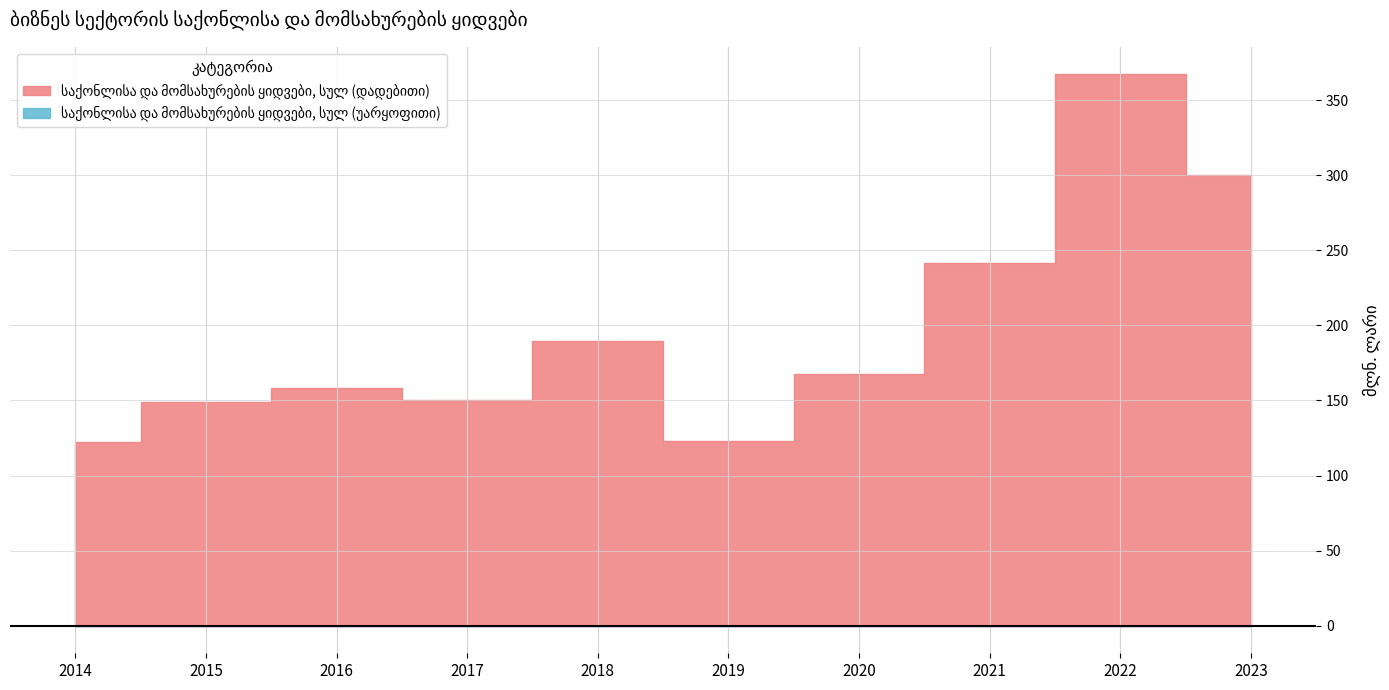

Reading left to right, extract all data points from this chart.

122.2	148.7	158.3	150.0	189.6	123.1	167.7	241.7	367.1	300.3